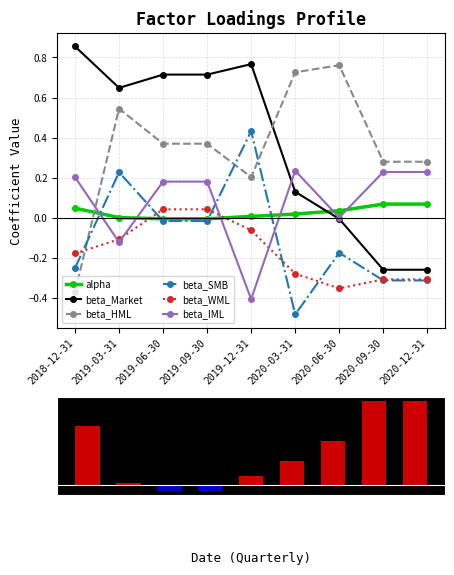

How many values in the beta_Market series exceed 0?

6